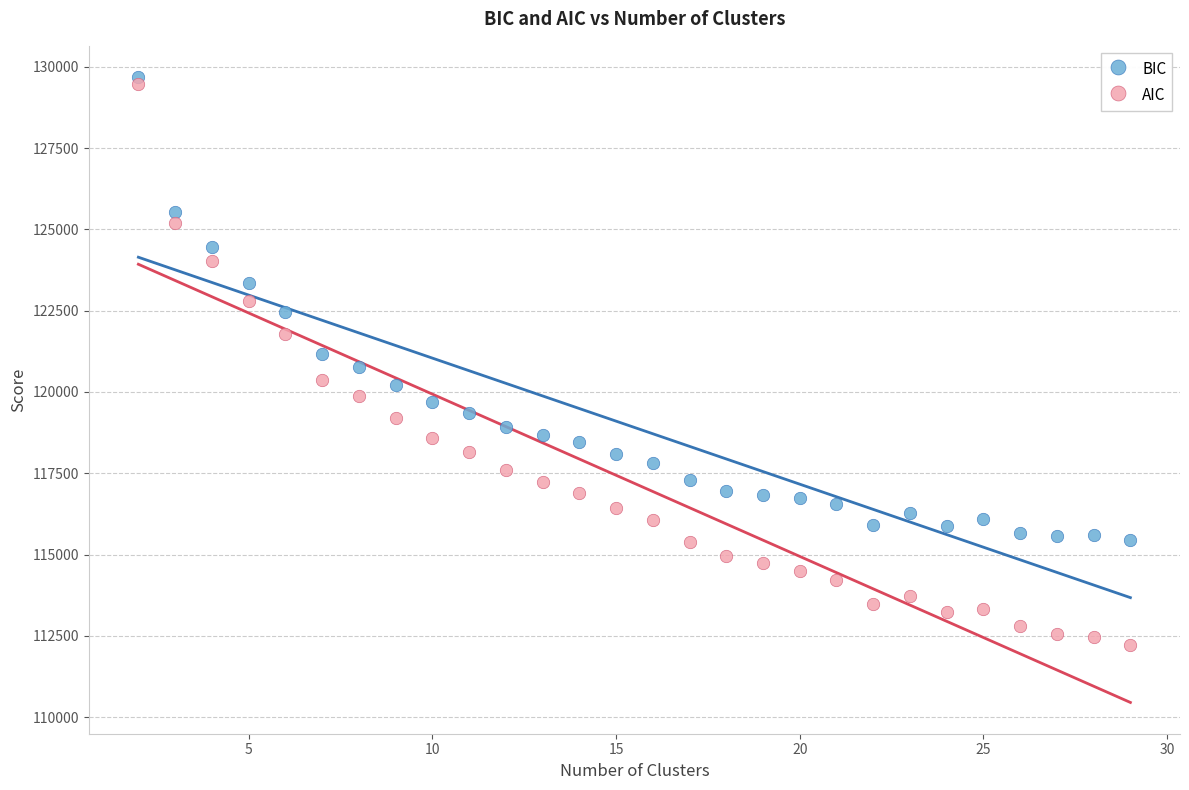

Which series has the widest spread of Y values?

AIC